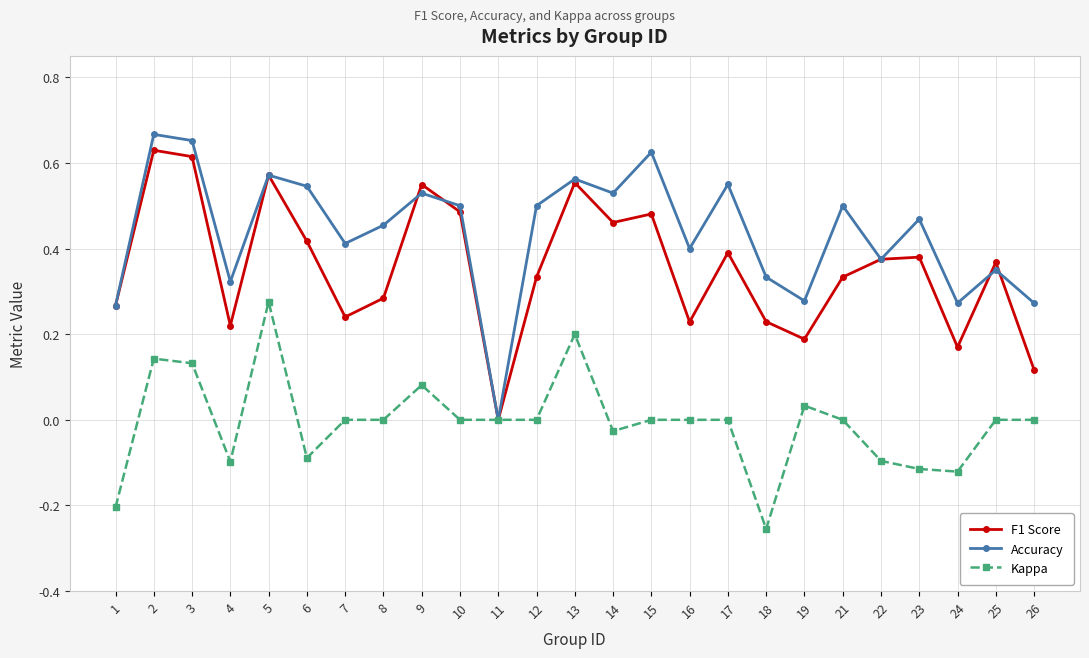

How many interior local valleys does the F1 Score series have?

7